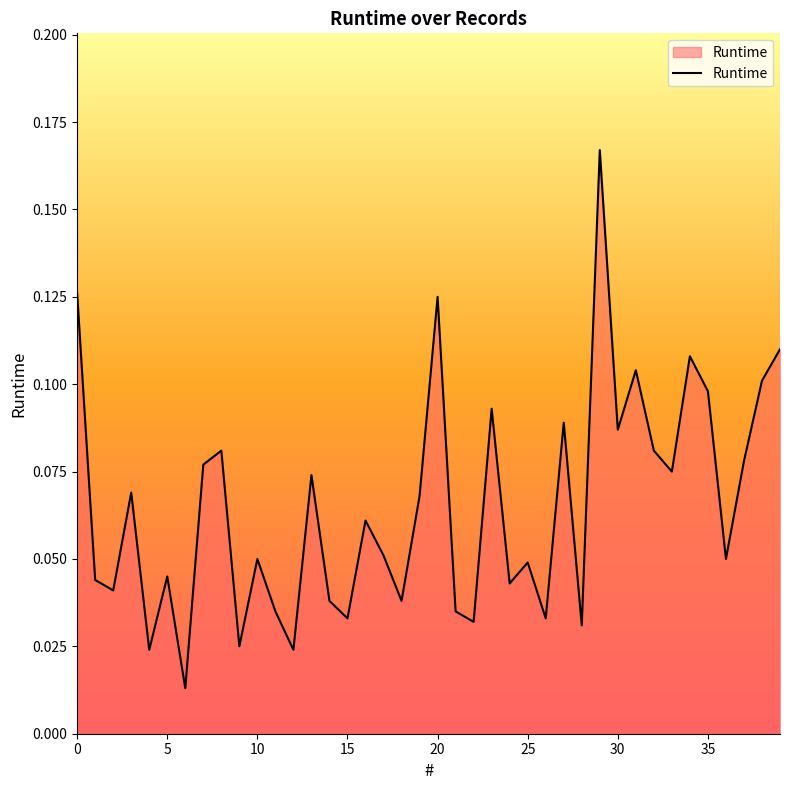

Does the chart have visible grid lines?

No